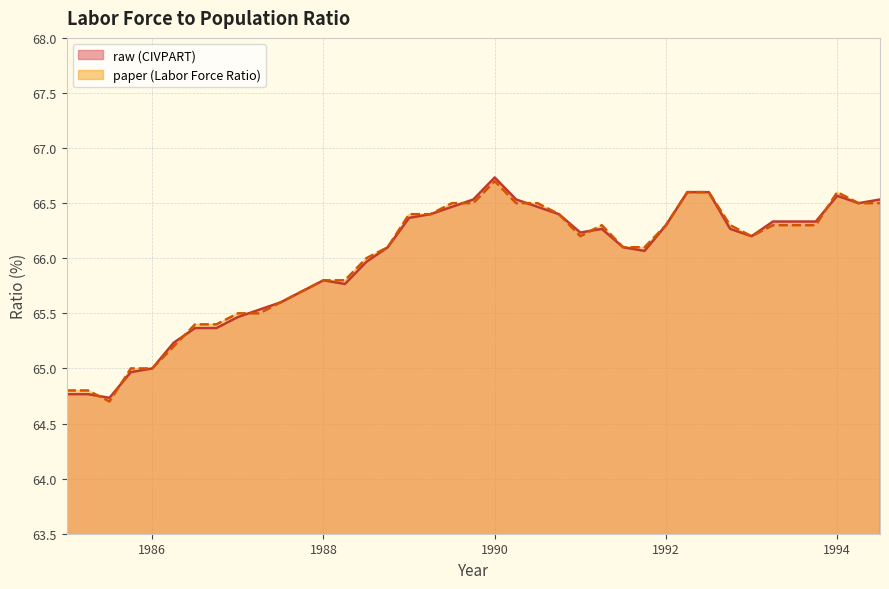

Which has a higher value, 1985.0 or 1987.25?

1987.25